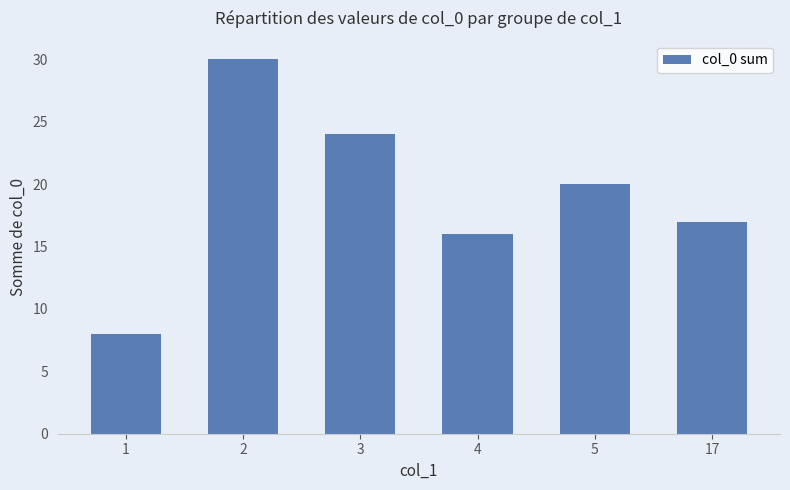

At which label does the data first exceed 20?

2